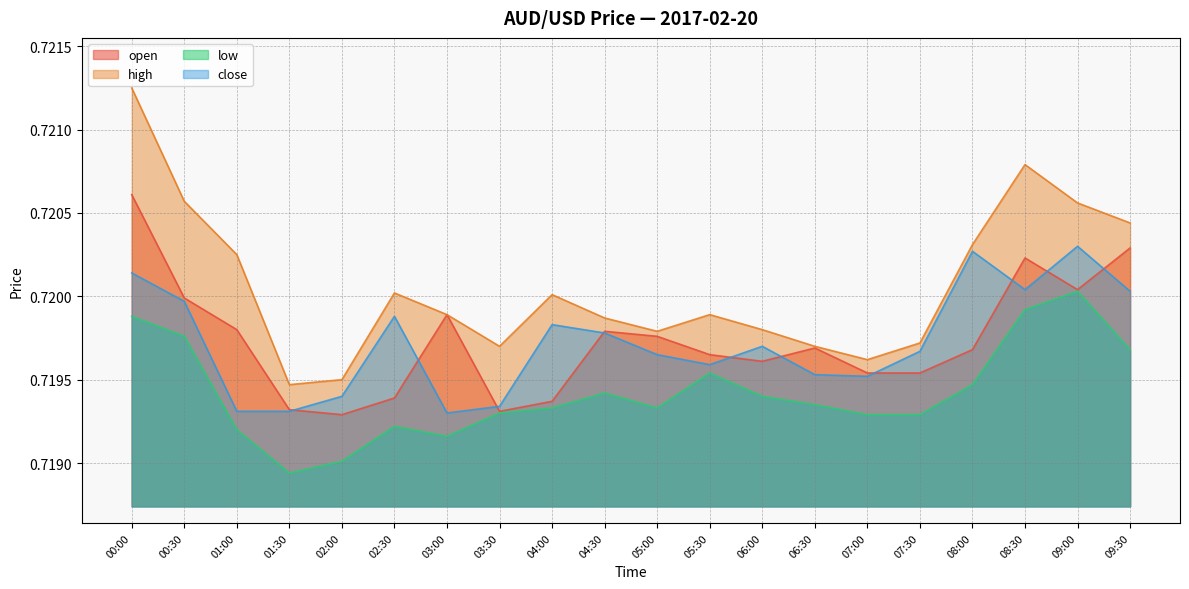

Reading left to right, extract all data points from this chart.

open: 00:00=0.7	00:30=0.7	01:00=0.7	01:30=0.7	02:00=0.7	02:30=0.7	03:00=0.7	03:30=0.7	04:00=0.7	04:30=0.7	05:00=0.7	05:30=0.7	06:00=0.7	06:30=0.7	07:00=0.7	07:30=0.7	08:00=0.7	08:30=0.7	09:00=0.7	09:30=0.7
high: 00:00=0.7	00:30=0.7	01:00=0.7	01:30=0.7	02:00=0.7	02:30=0.7	03:00=0.7	03:30=0.7	04:00=0.7	04:30=0.7	05:00=0.7	05:30=0.7	06:00=0.7	06:30=0.7	07:00=0.7	07:30=0.7	08:00=0.7	08:30=0.7	09:00=0.7	09:30=0.7
low: 00:00=0.7	00:30=0.7	01:00=0.7	01:30=0.7	02:00=0.7	02:30=0.7	03:00=0.7	03:30=0.7	04:00=0.7	04:30=0.7	05:00=0.7	05:30=0.7	06:00=0.7	06:30=0.7	07:00=0.7	07:30=0.7	08:00=0.7	08:30=0.7	09:00=0.7	09:30=0.7
close: 00:00=0.7	00:30=0.7	01:00=0.7	01:30=0.7	02:00=0.7	02:30=0.7	03:00=0.7	03:30=0.7	04:00=0.7	04:30=0.7	05:00=0.7	05:30=0.7	06:00=0.7	06:30=0.7	07:00=0.7	07:30=0.7	08:00=0.7	08:30=0.7	09:00=0.7	09:30=0.7